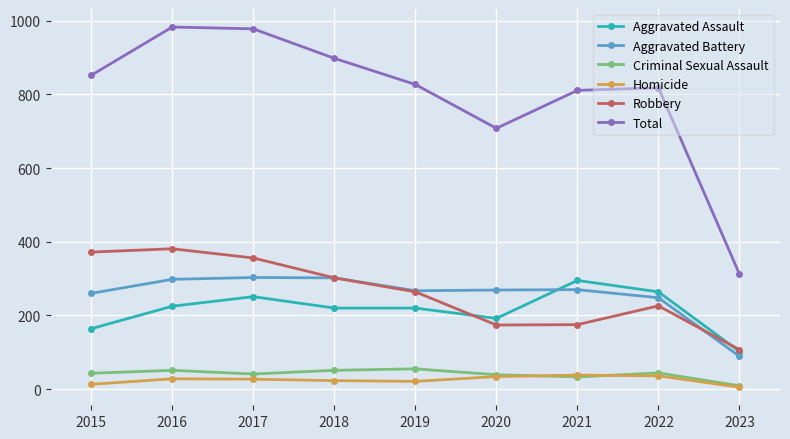

What is the sum of the Aggravated Battery values at 2018 and 2015?

562